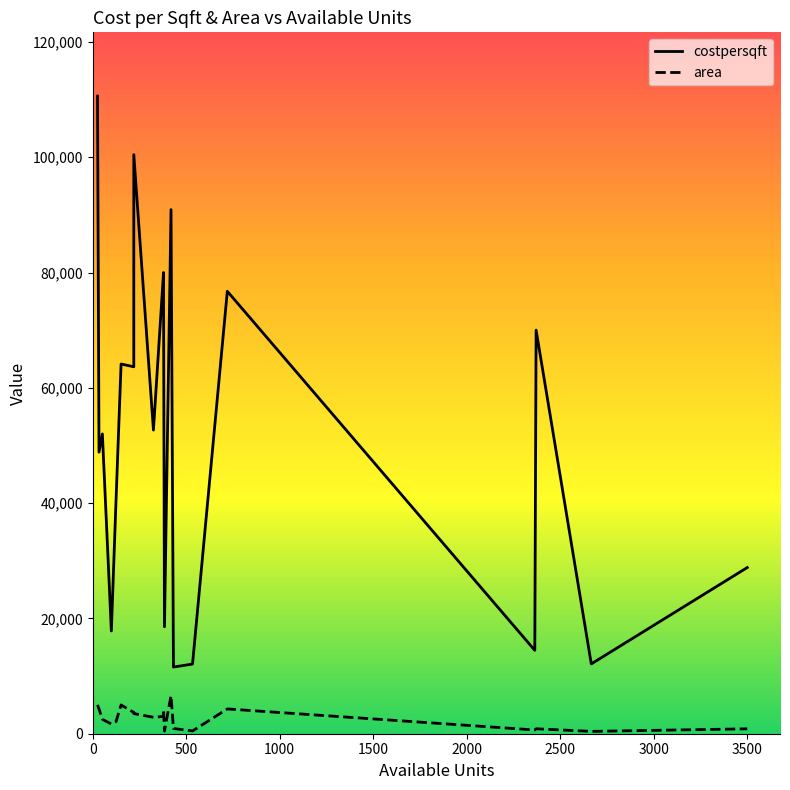

The value of costpersqft at 720 is 76744. True or false?

True